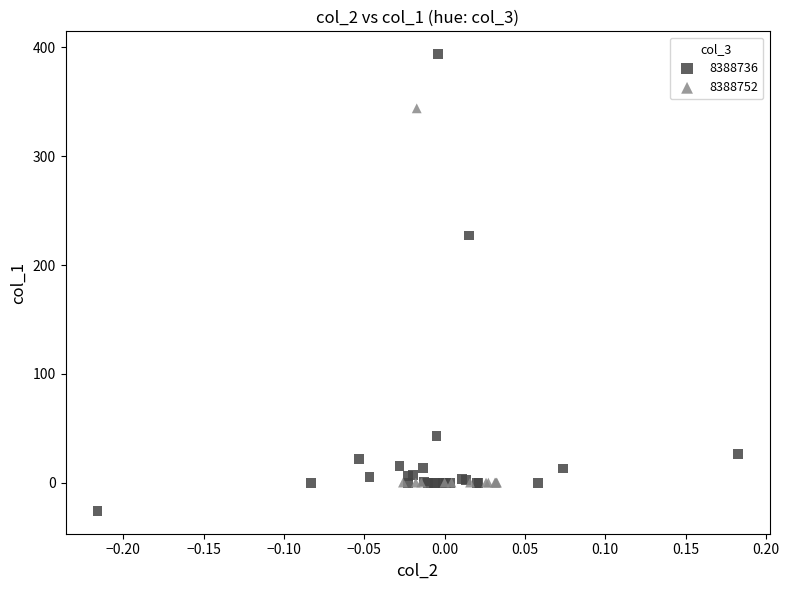

Which series reaches the minimum Y coordinate?

8388736